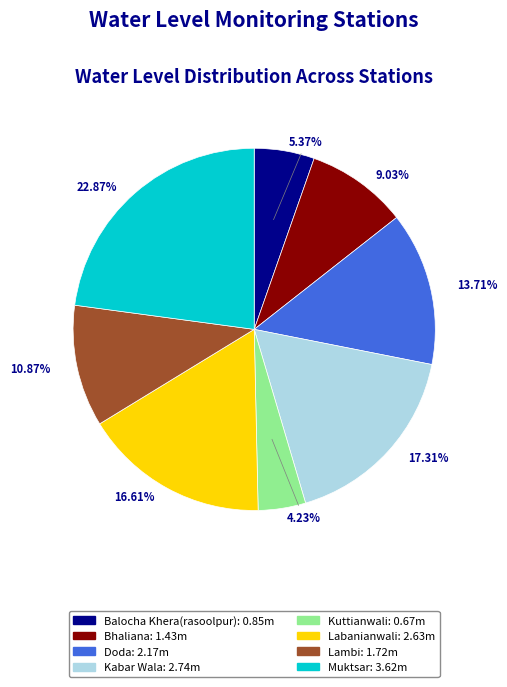

To the nearest percent, what portion does Balocha Khera(rasoolpur) represent?

5%